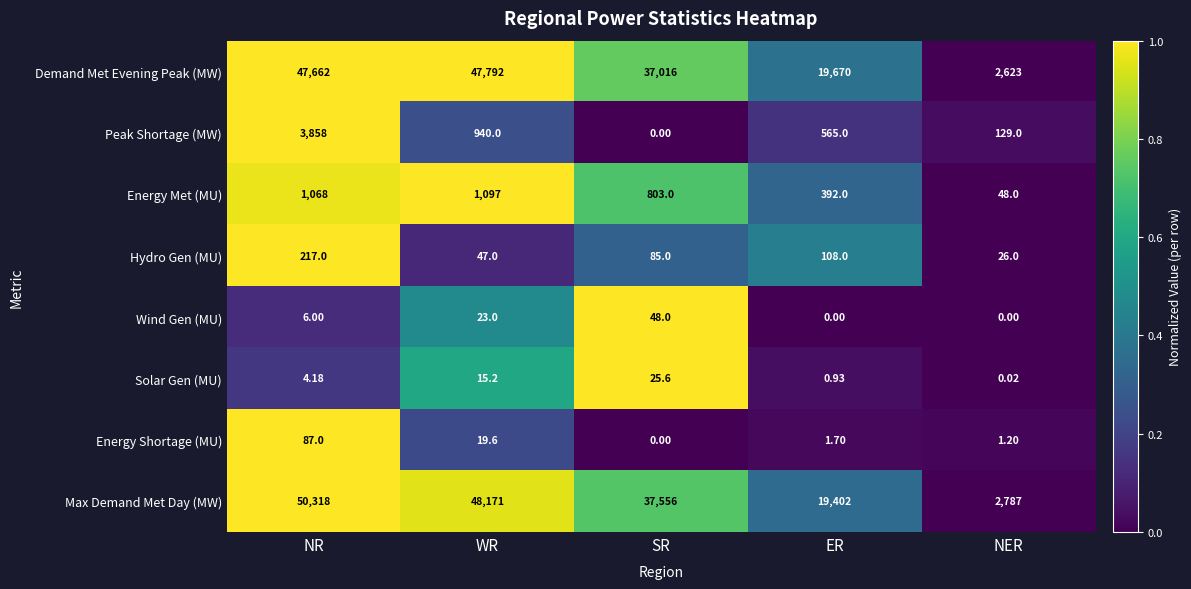

At which category is the sum across all series the highest?

NR